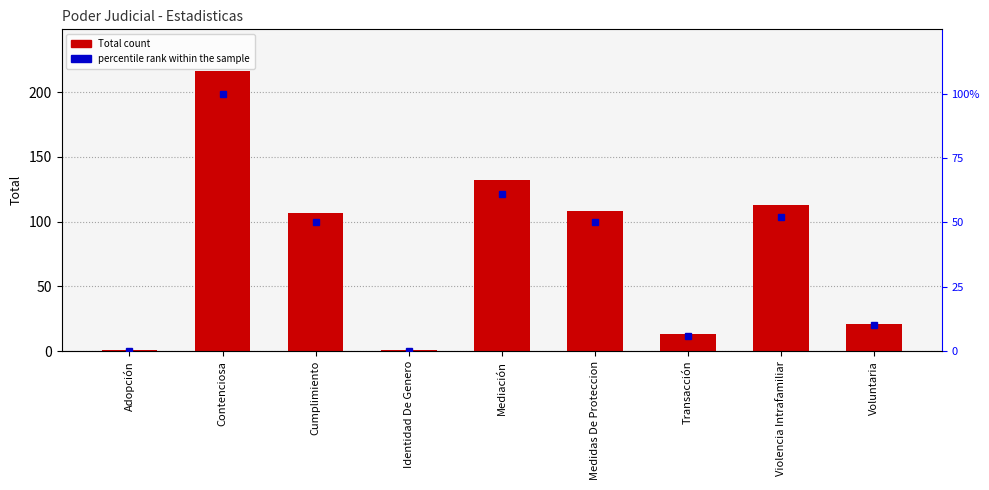

How many groups of bars are there?

9